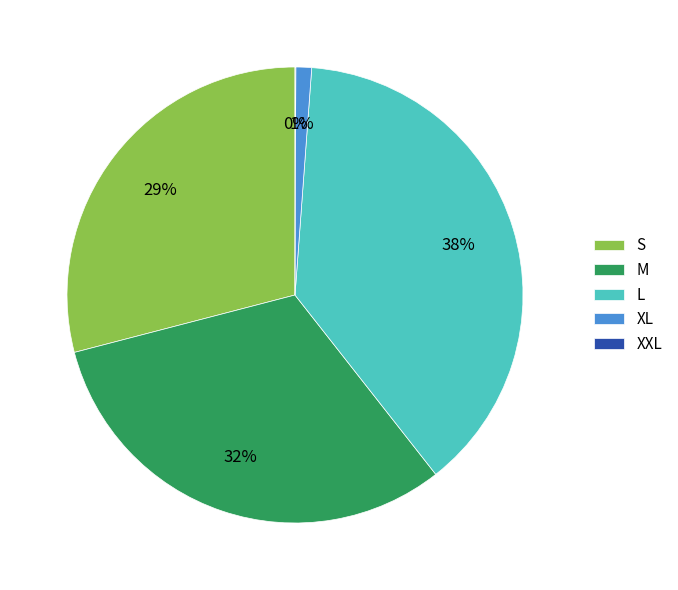

What is the ratio of the value at M to the value at L?

0.8